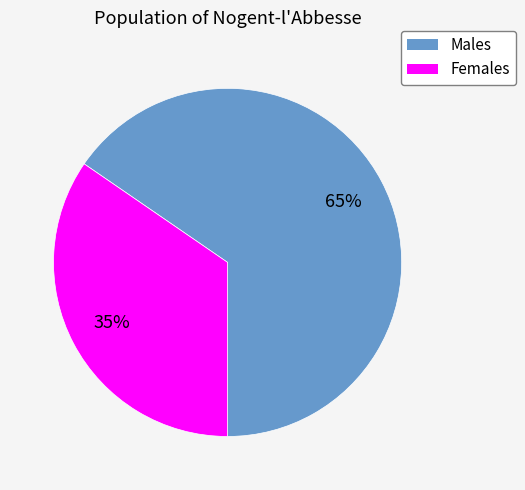

Do Males and Females together represent more than half of the pie?

Yes